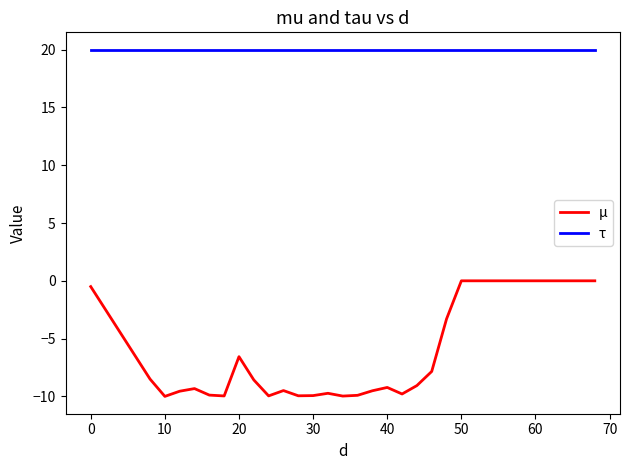

What is the minimum value for μ?

-10.0